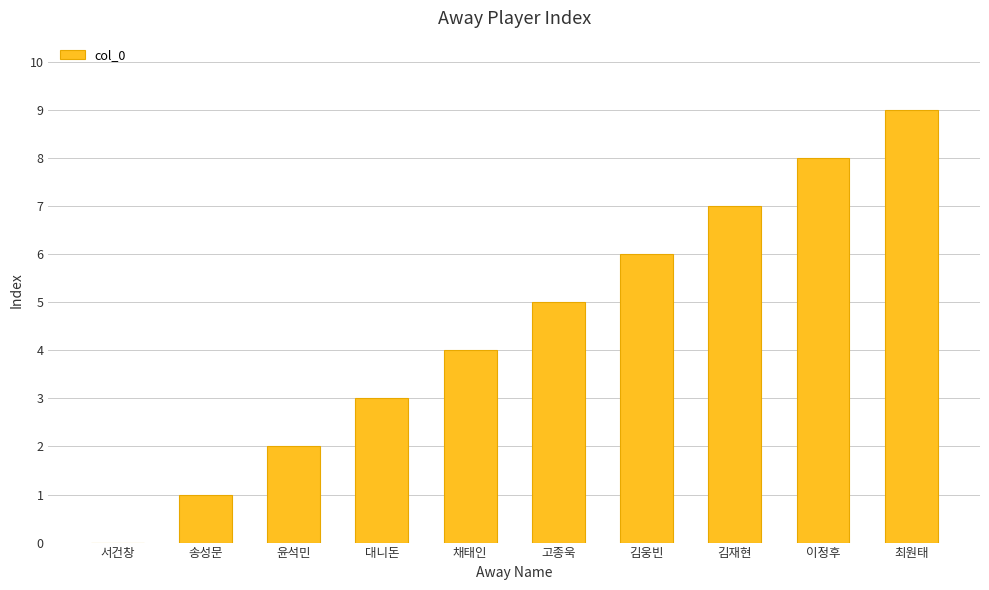

Reading left to right, list all the values displayed in this chart.

서건창=0	송성문=1	윤석민=2	대니돈=3	채태인=4	고종욱=5	김웅빈=6	김재현=7	이정후=8	최원태=9